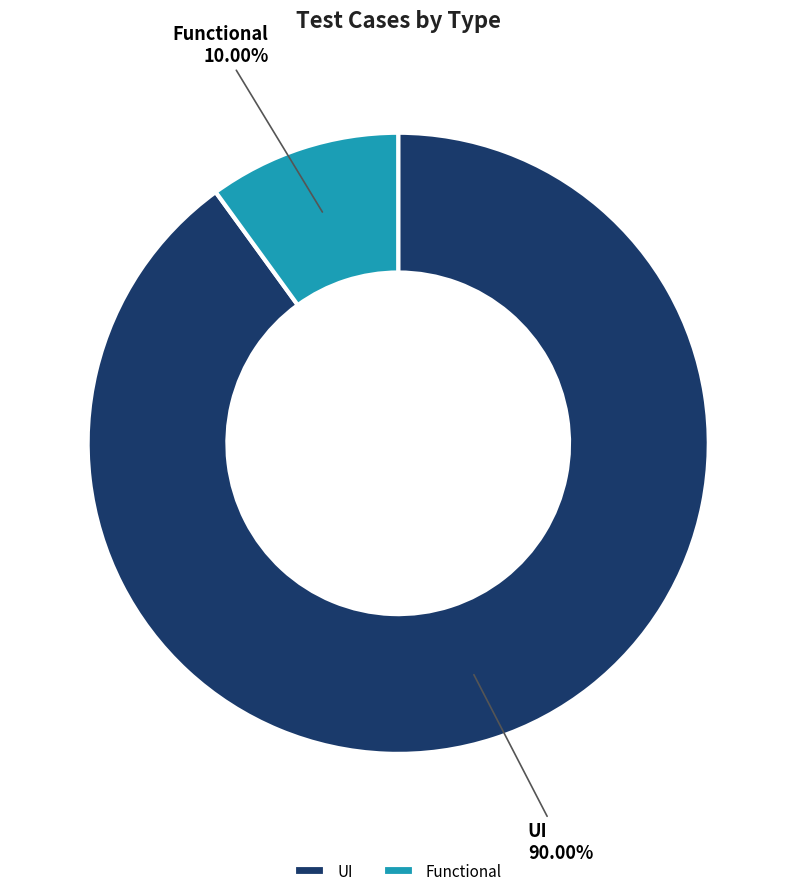

How many segments does this pie chart have?

2